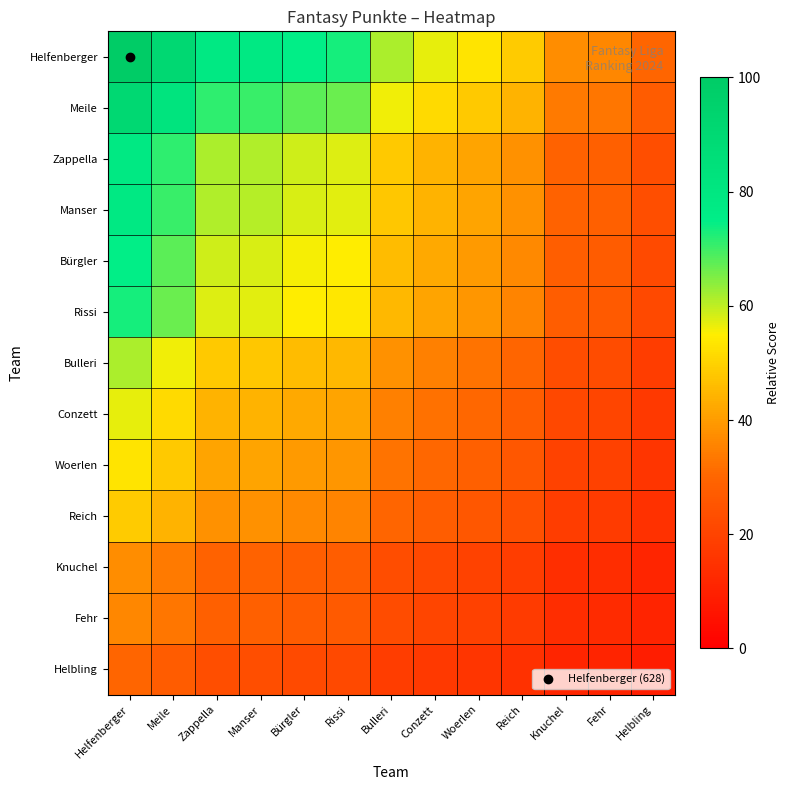

Which category has the lowest value across all series?

Helbling